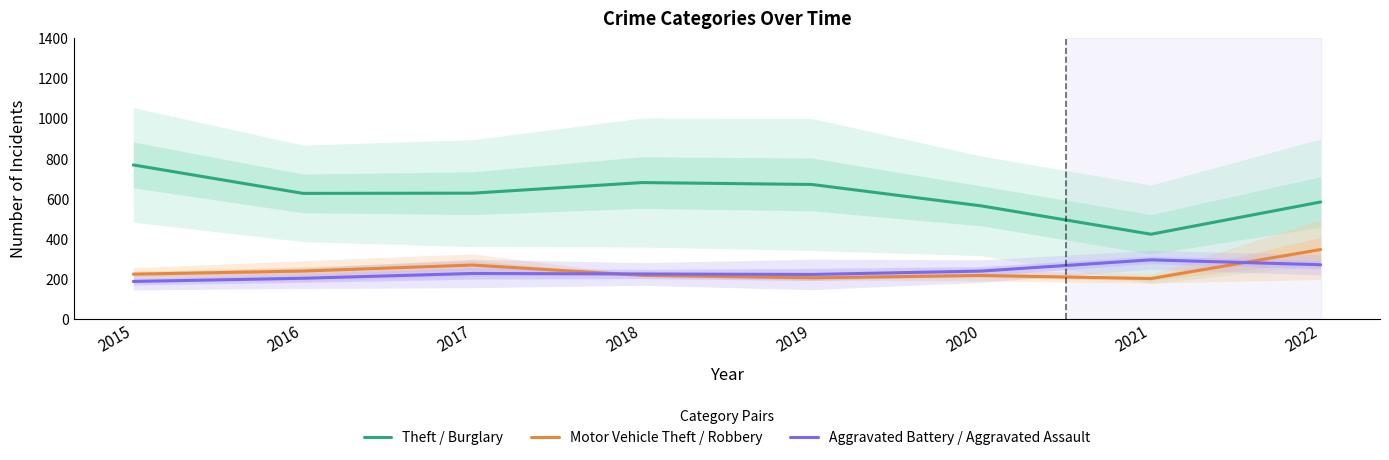

Where is the first local minimum for Motor Vehicle Theft / Robbery?

2019